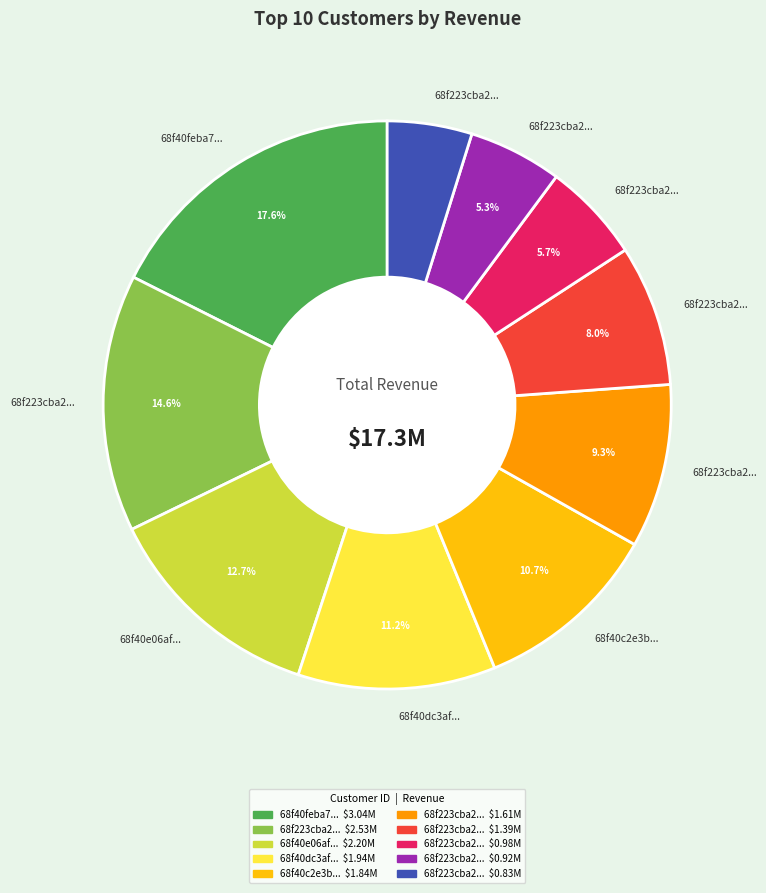

Is there a majority slice in this chart?

No